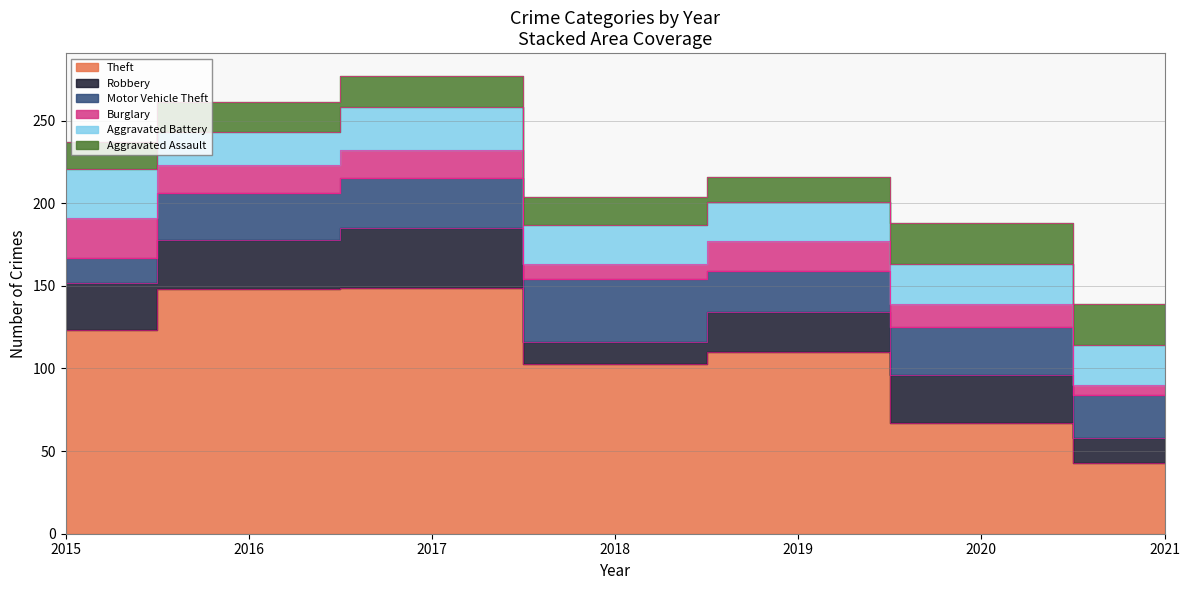

True or false: Burglary has a value of 21 at 2020.

False